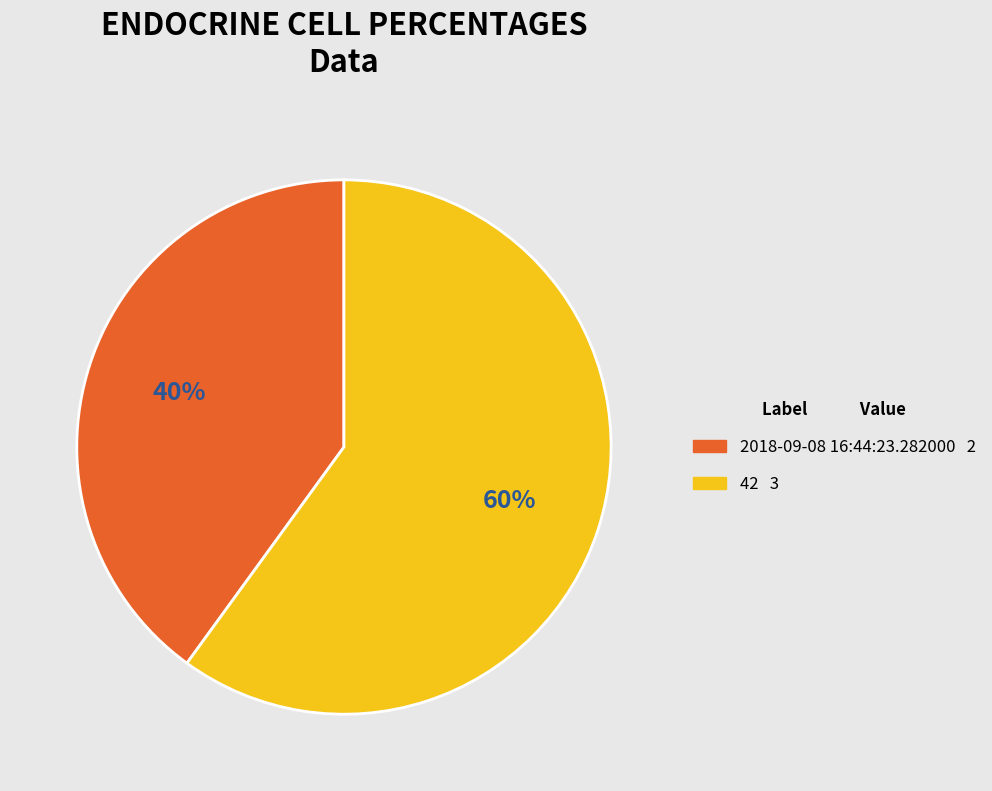

Rank the categories by value from lowest to highest.

2018-09-08 16:44:23.282000, 42